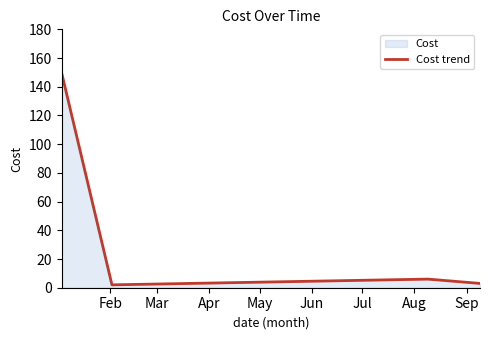

What is the maximum value shown in the chart?

150